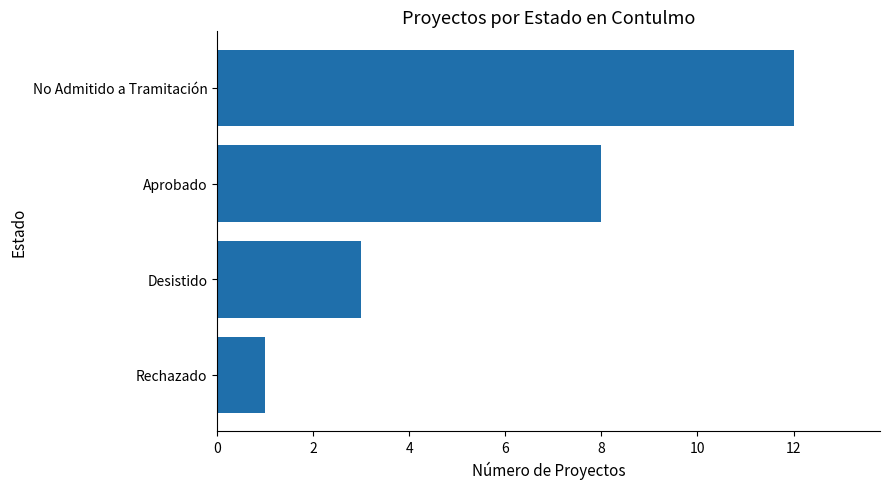

How many bars are there in total?

4